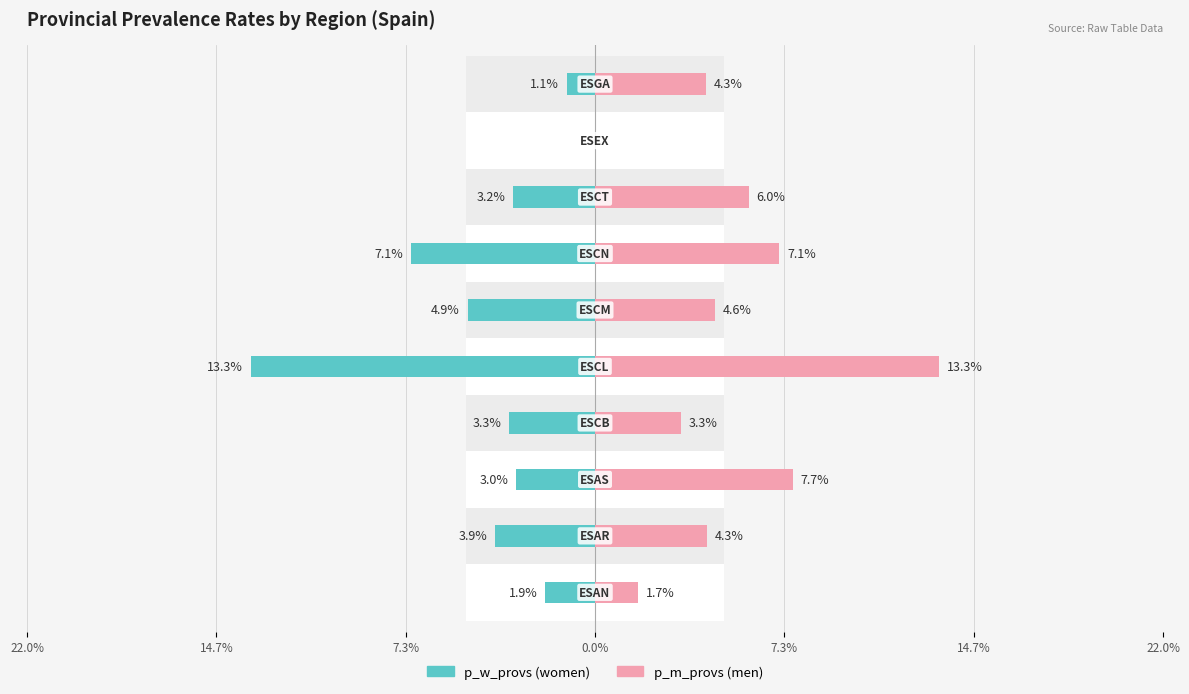

How many bars are there in total?

20